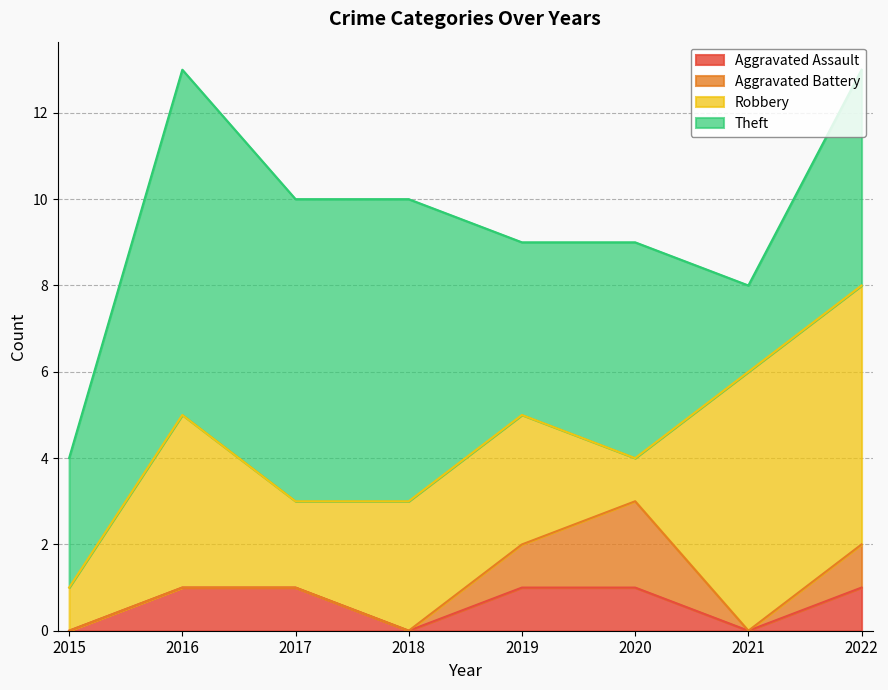

Count the Robbery values in the range 2 to 6.

6